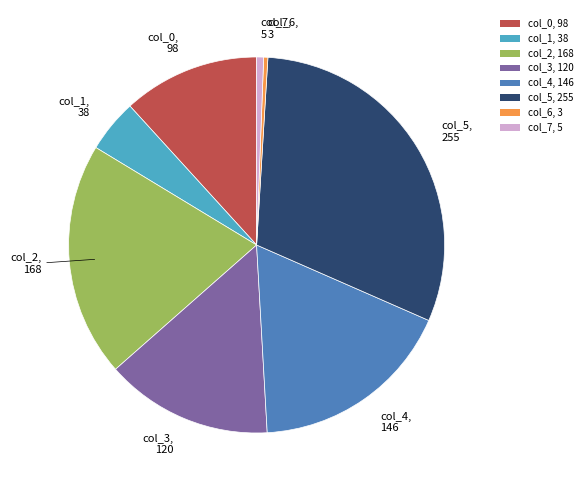

Approximately how many times larger is the value at col_5 compared to col_0?

2.6